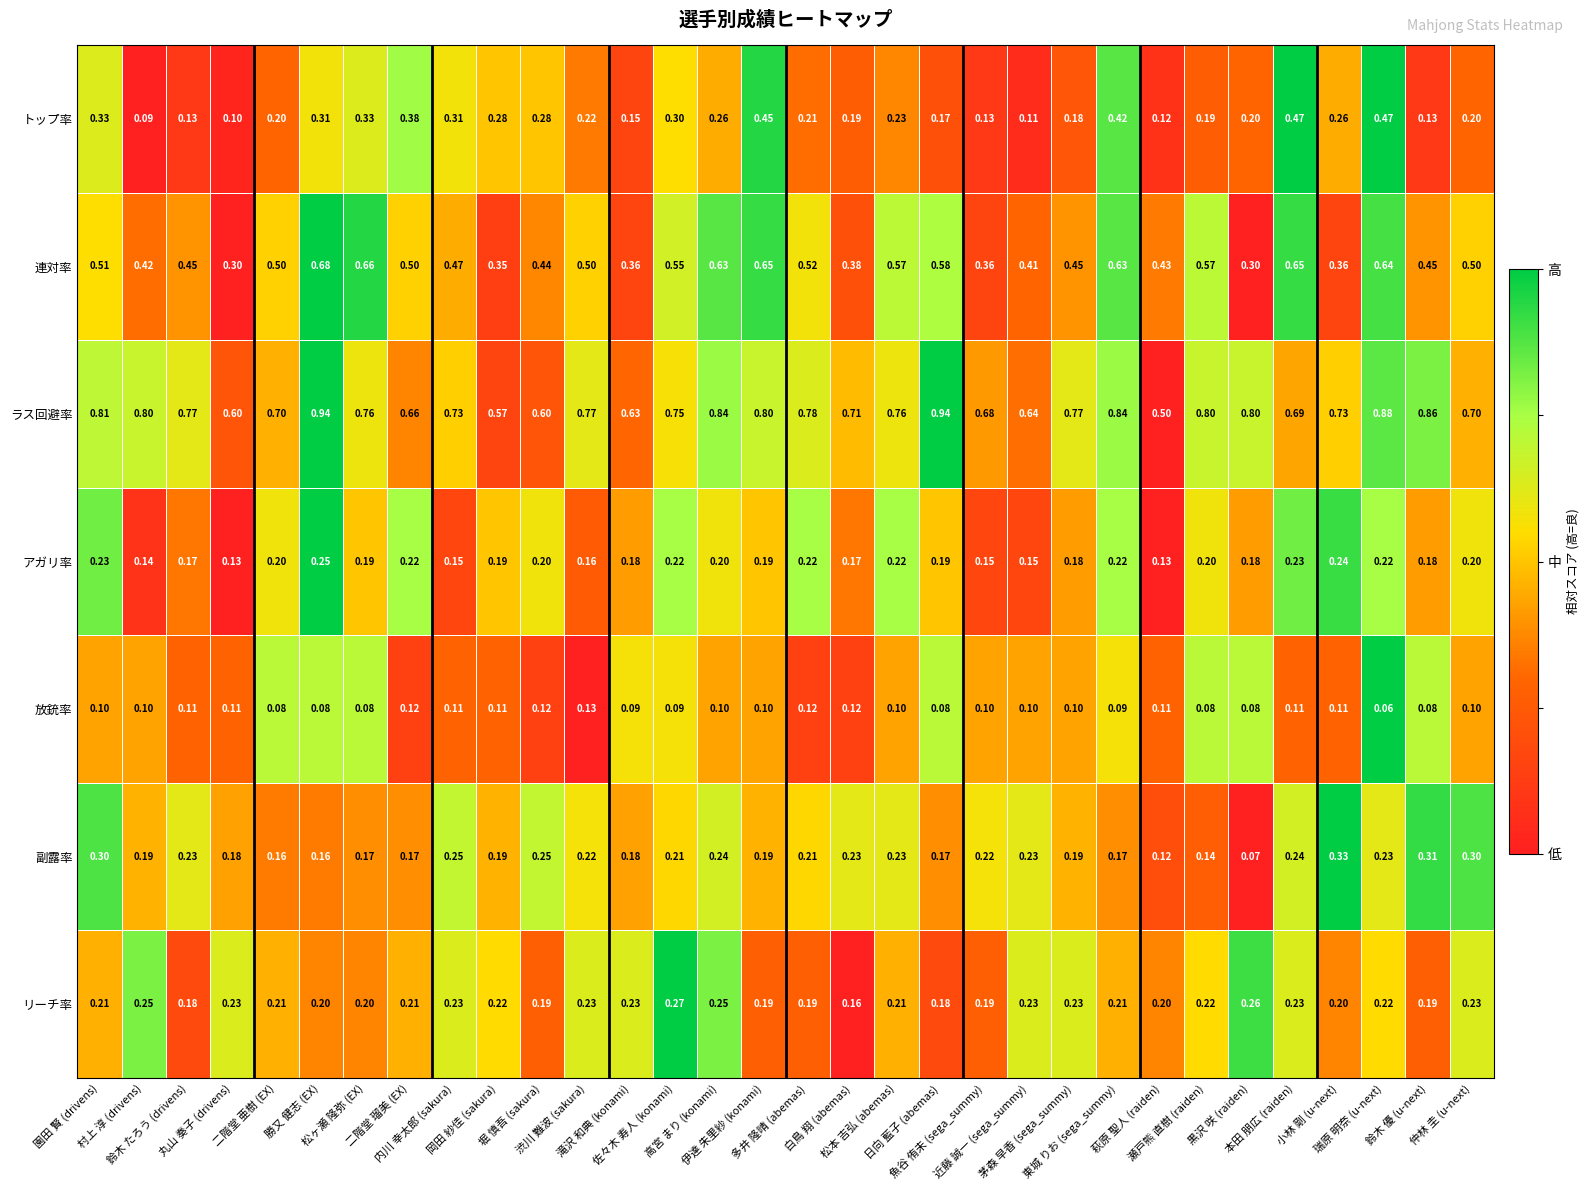

What is the difference between the highest and lowest values at 村上 淳 (drivens)?

0.7